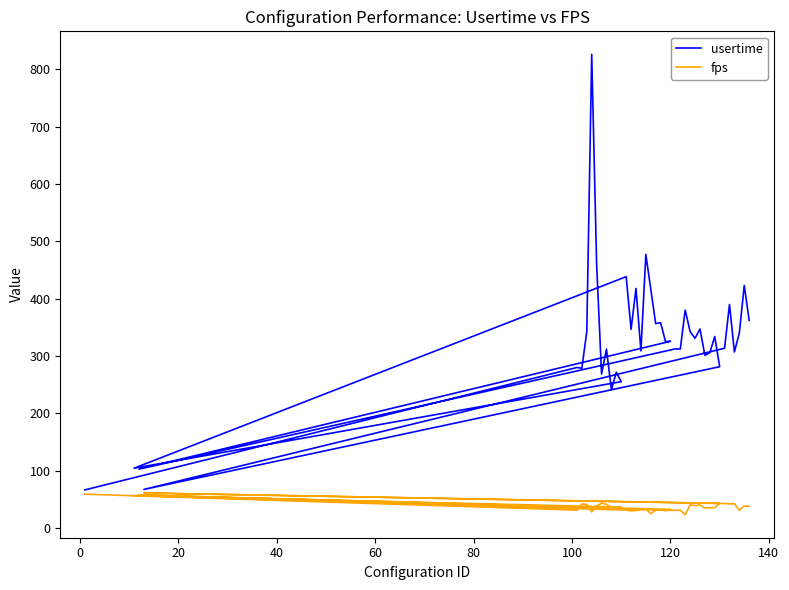

True or false: usertime has a value of 554.1 at 15.

False